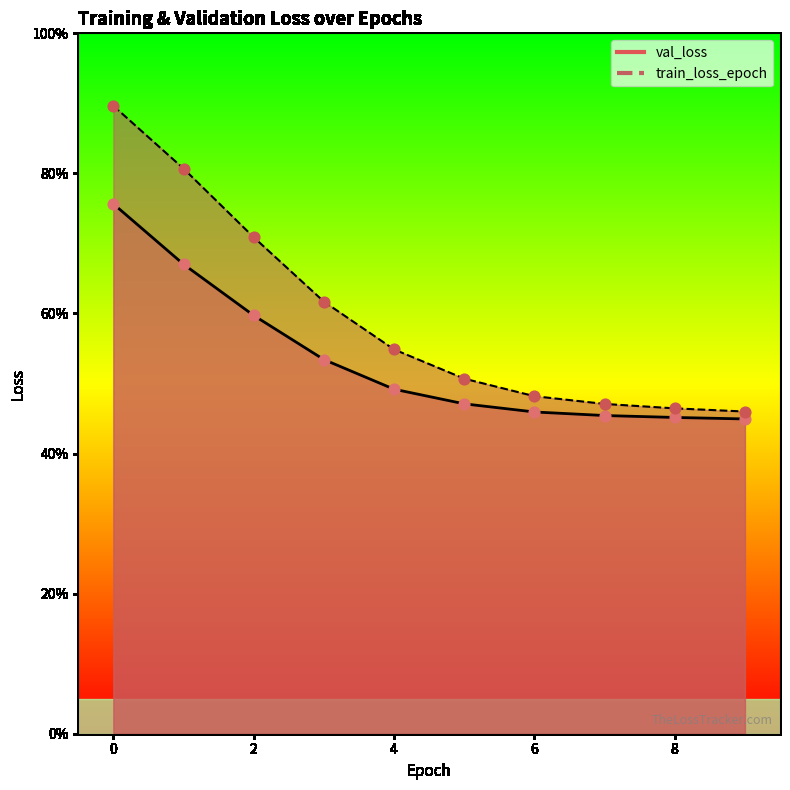

Is the value of val_loss at 0 greater than the value of train_loss_epoch at 4?

Yes